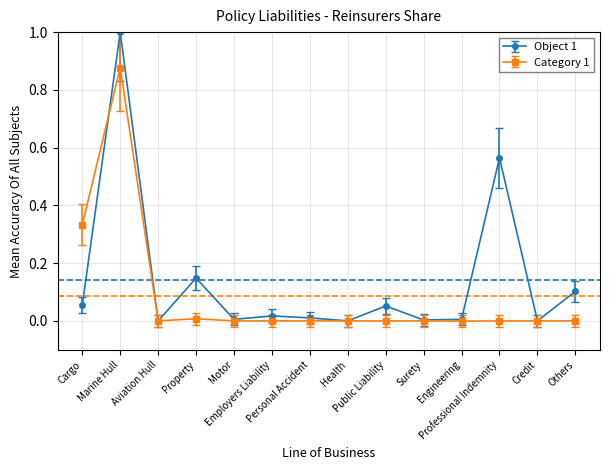

Which series has the largest total across all categories?

Object 1